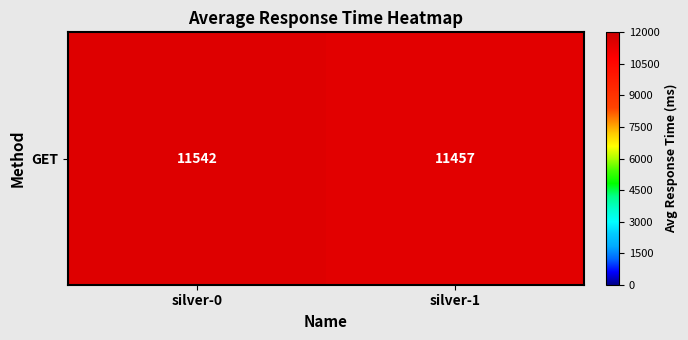

Approximately how many times larger is the value at silver-1 compared to silver-0?

1.0